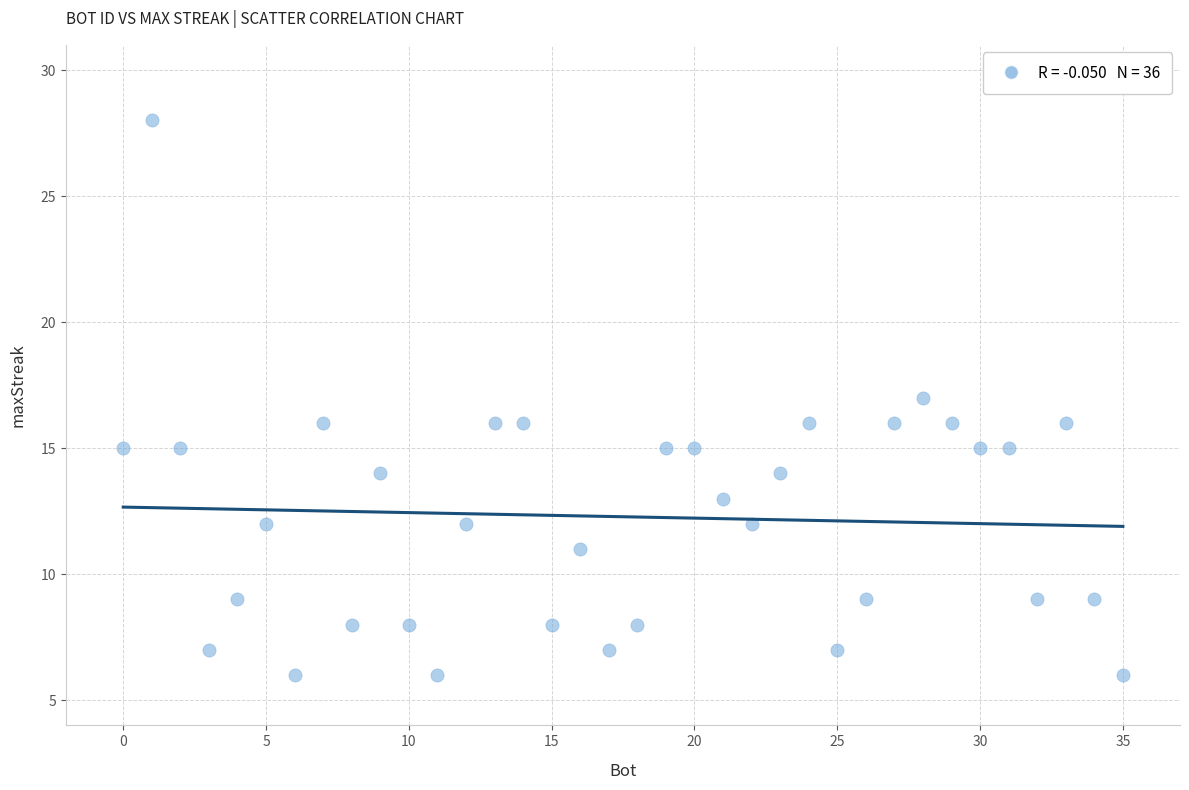

What is the range of X values (max minus min)?

35